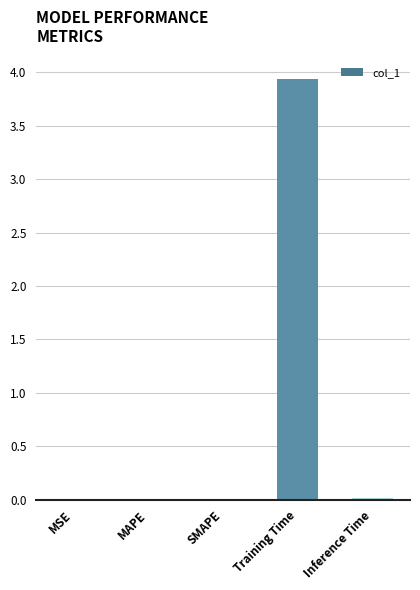

Which category has the highest value across all series?

Training Time